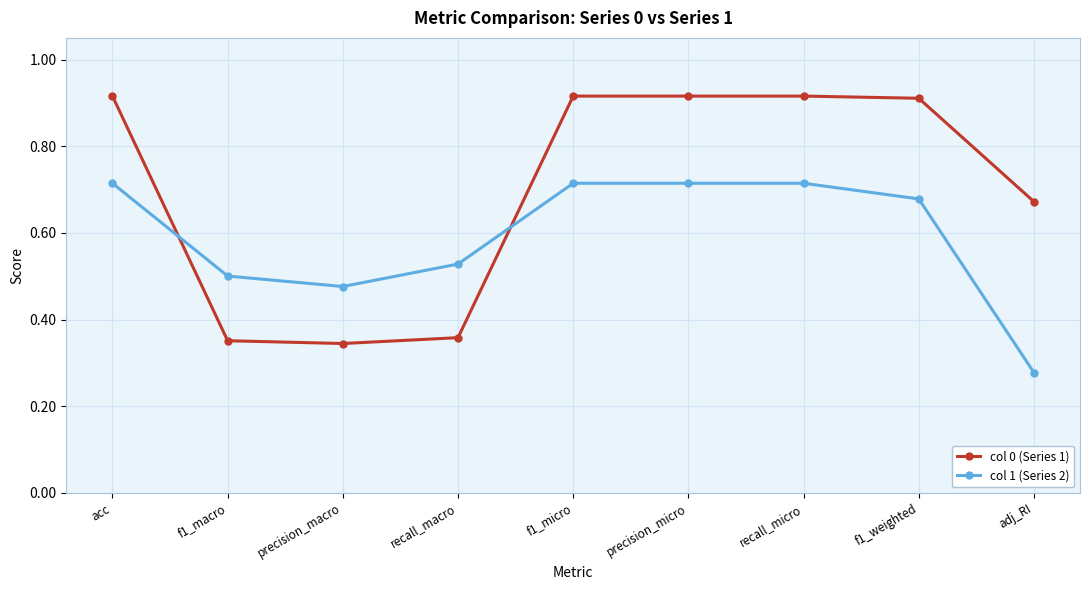

Count the number of categories in the chart.

9